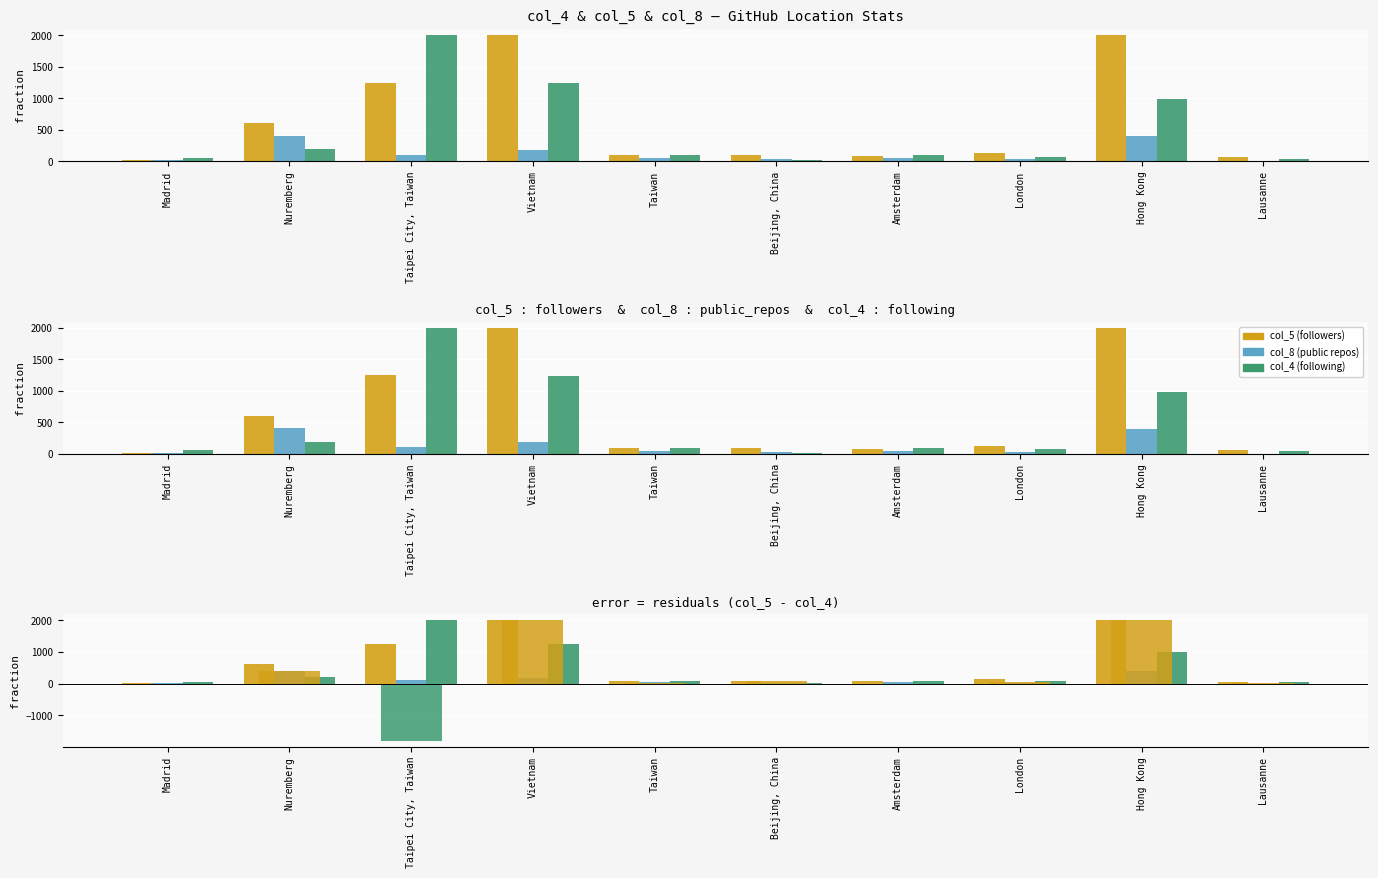

What is the difference between the second highest and minimum values in the col_5 (followers) series?

1980